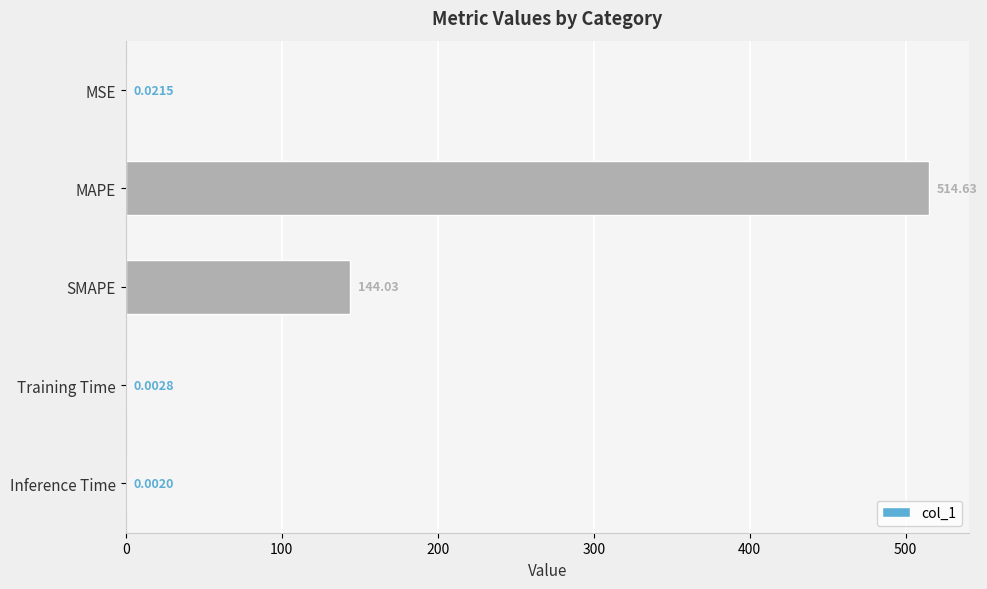

At which category does the chart reach its peak across all series?

MAPE